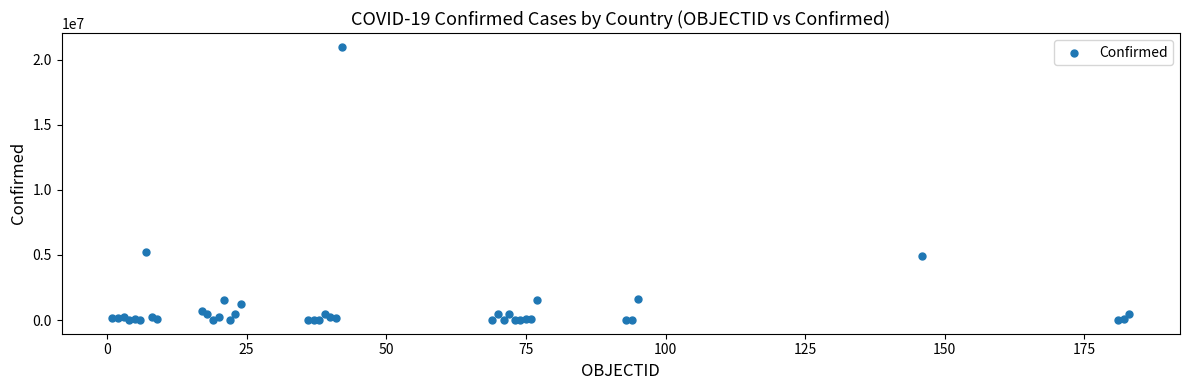

What Y value in the scatter plot is closest to 10500972?

5224534